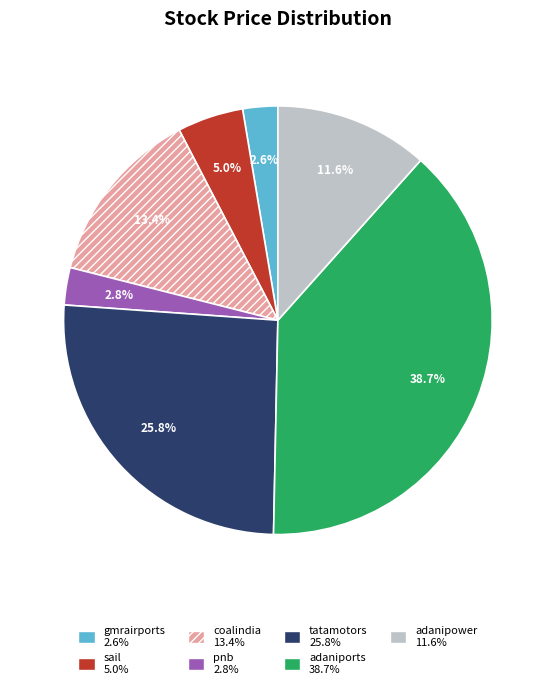

What is the largest slice in the pie chart?

adaniports